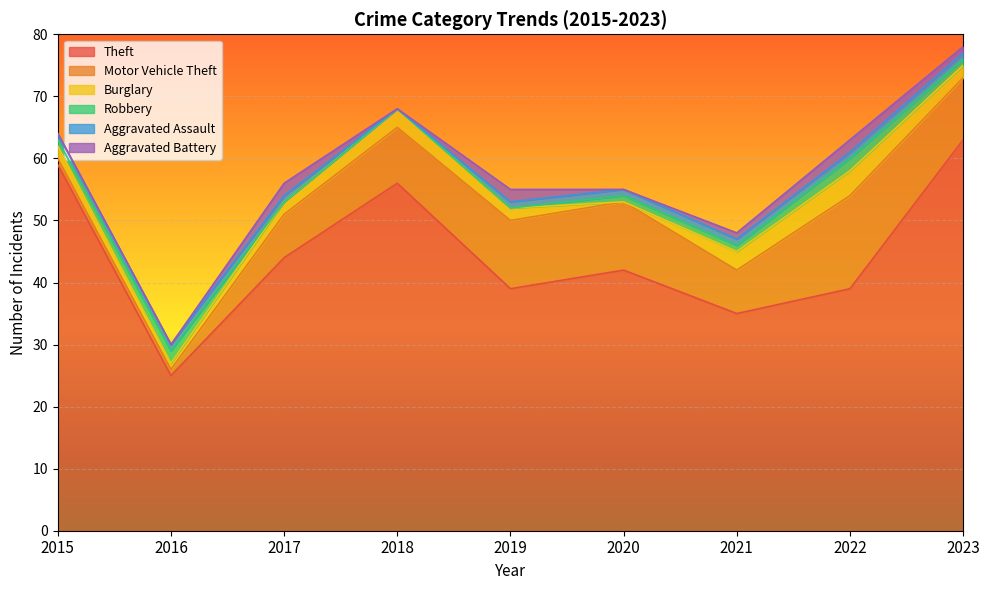

Between 2022 and 2023, which series saw the biggest shift?

Theft